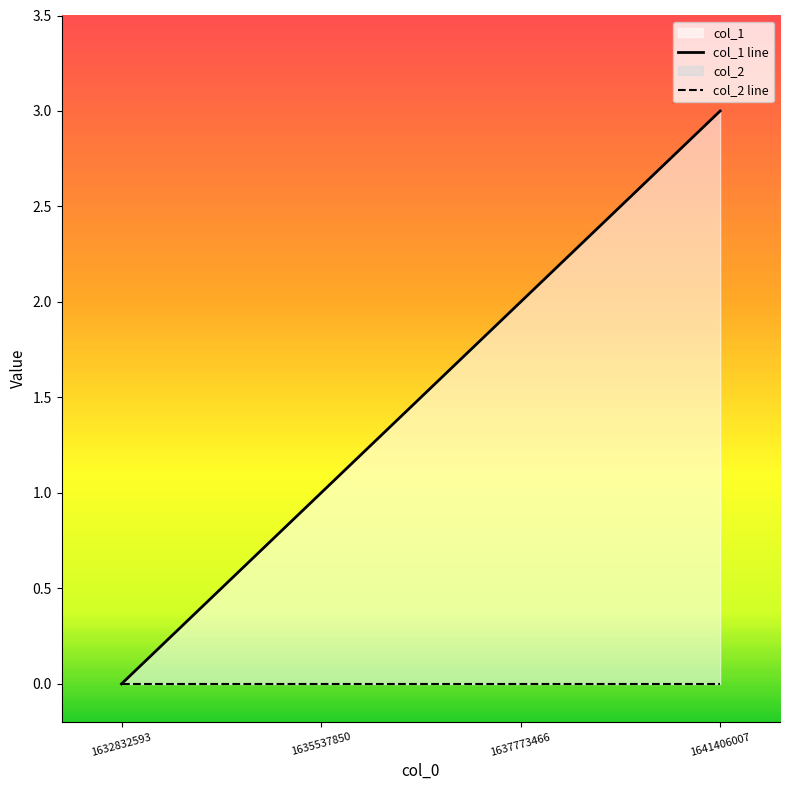

What is the total value across all series at 1637773466?

2